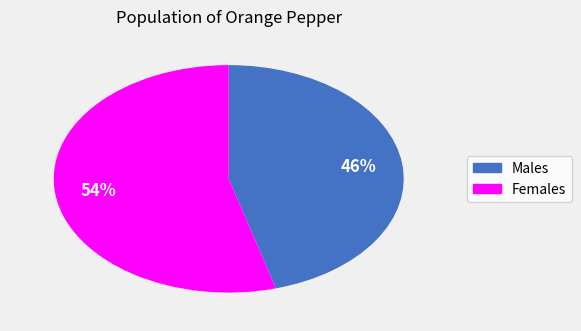

Is there a majority slice in this chart?

Yes